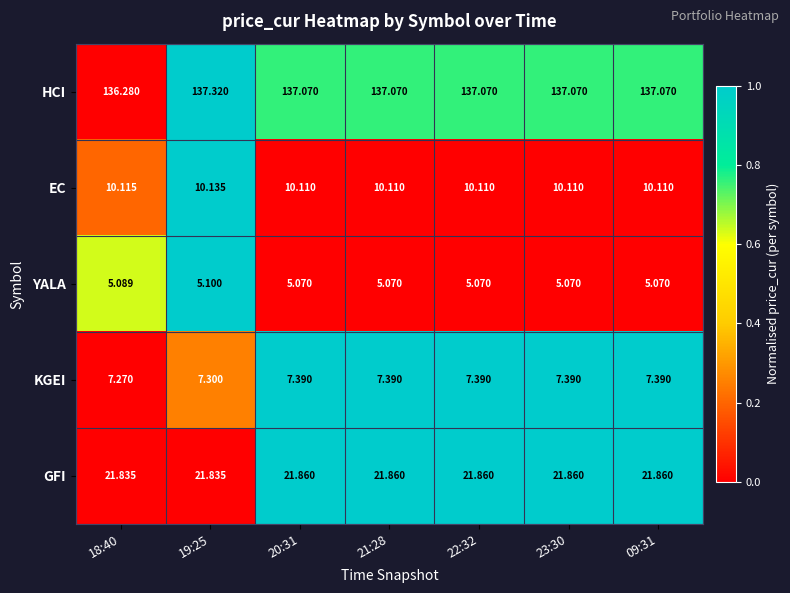

List the series in order of their peak value, lowest first.

YALA, KGEI, EC, GFI, HCI